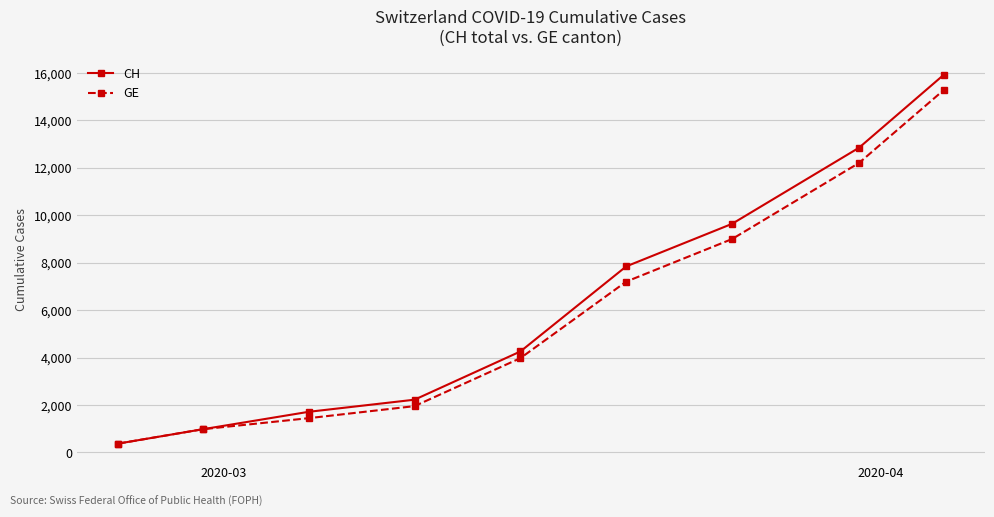

What is the average value of the CH series?

6203